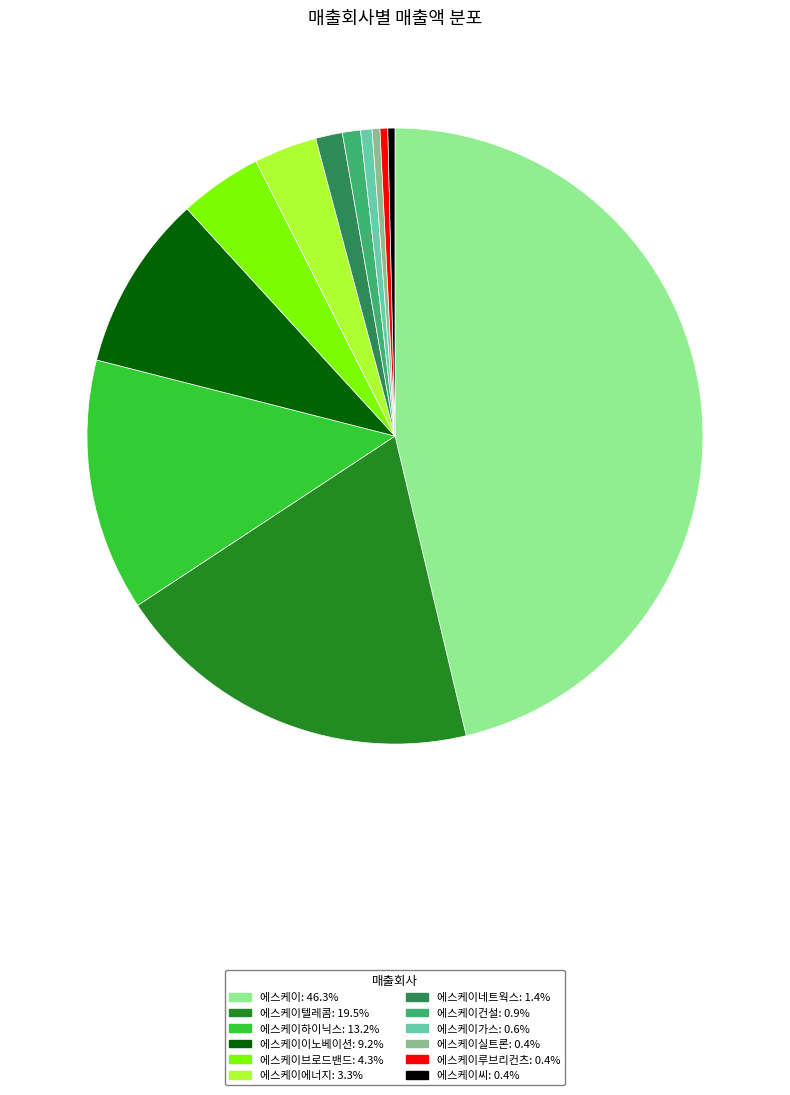

How many slices are in this pie chart?

12